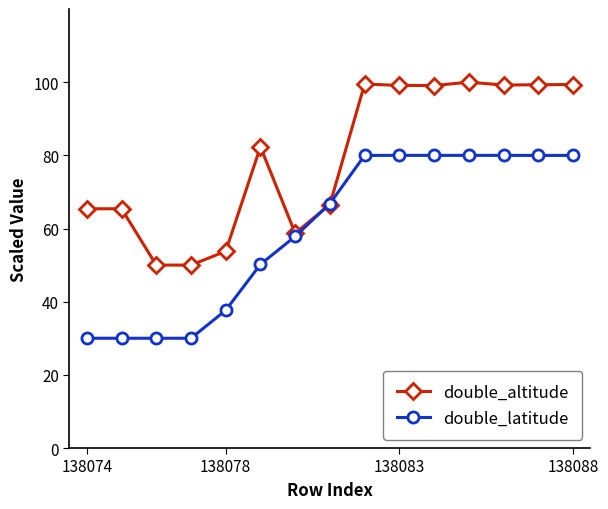

Rank the series by their average value, from highest to lowest.

double_altitude, double_latitude